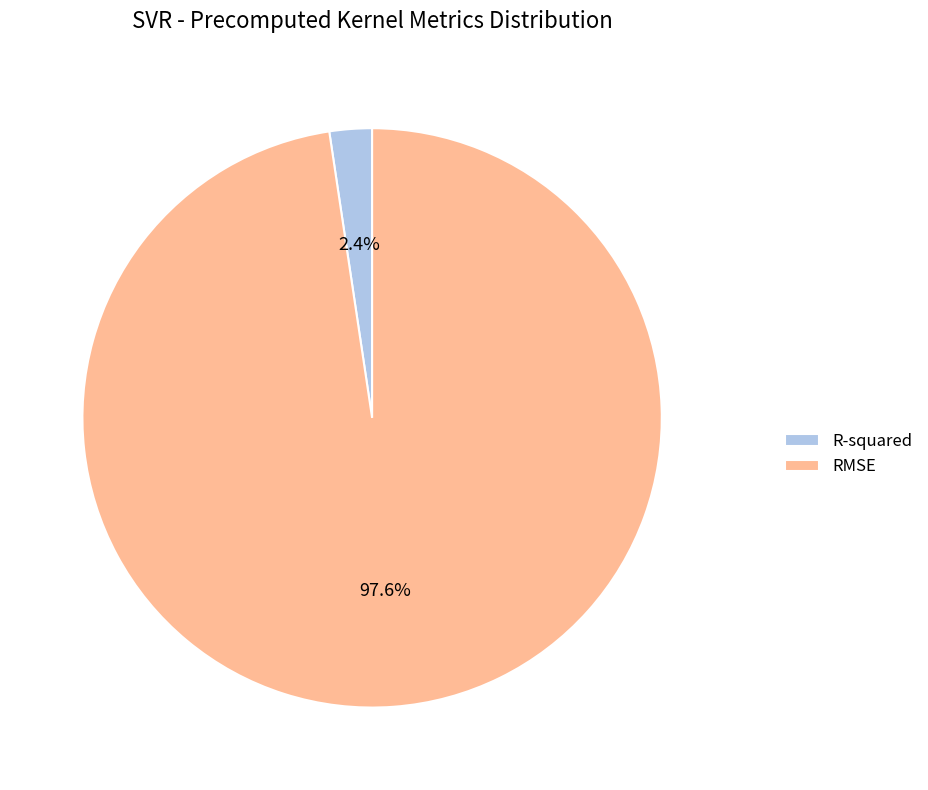

Which slice is the smallest?

R-squared